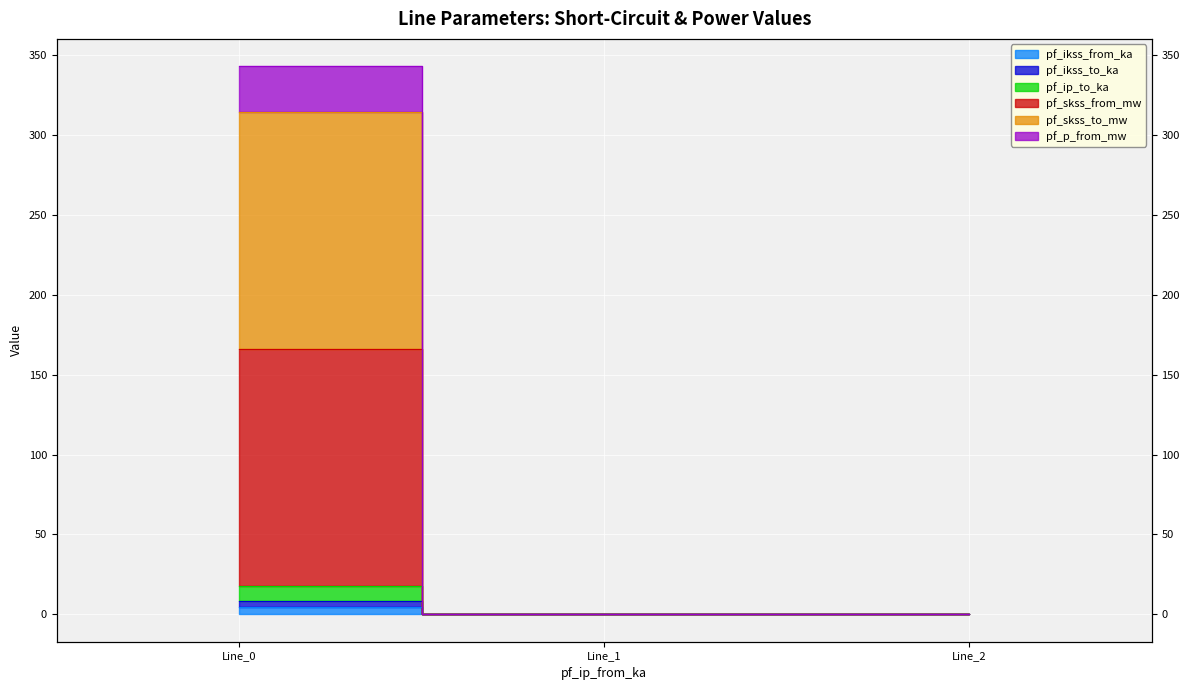

How many values in the pf_skss_from_mw series exceed 0?

1